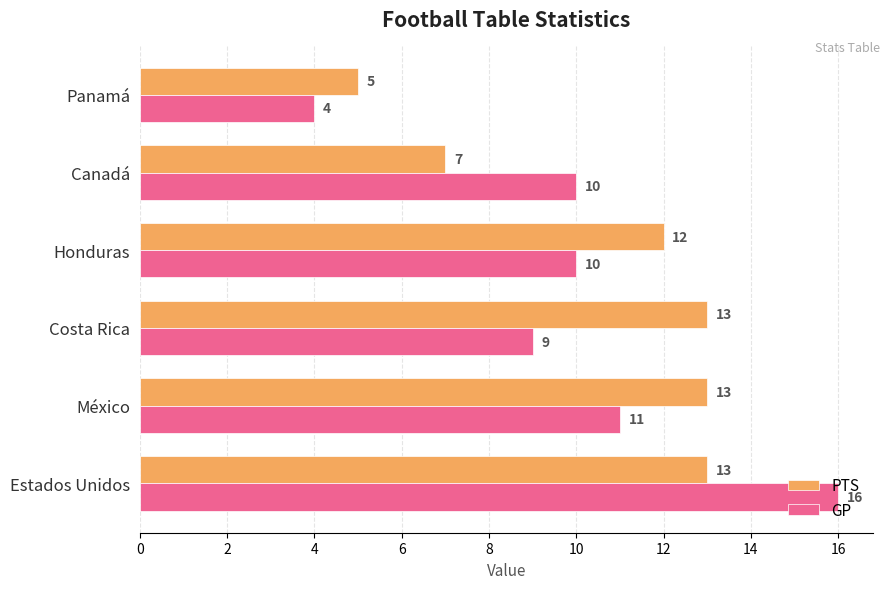

How many values in the PTS series are below 13?

3